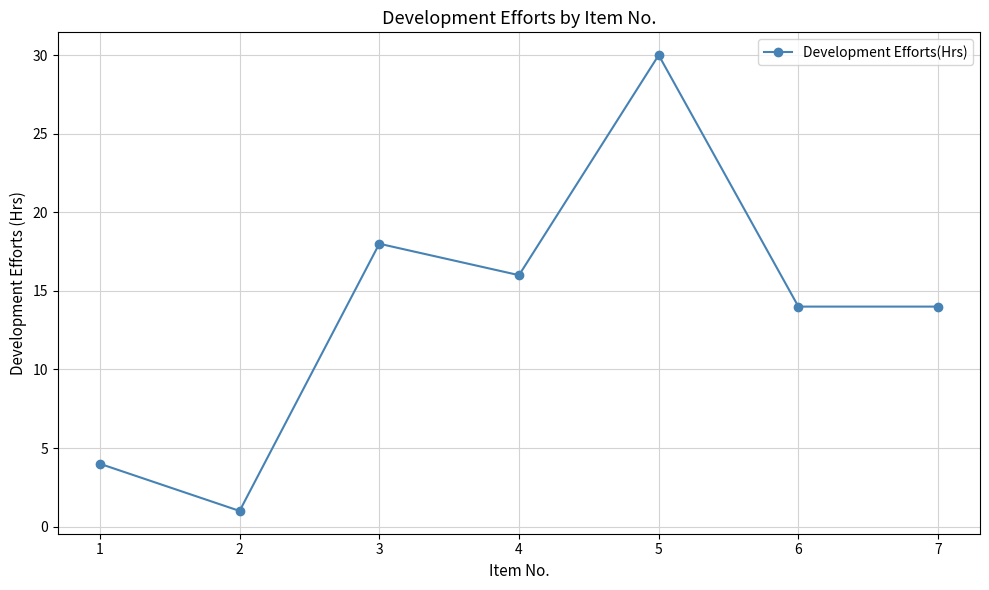

The value at 4 is 26. True or false?

False